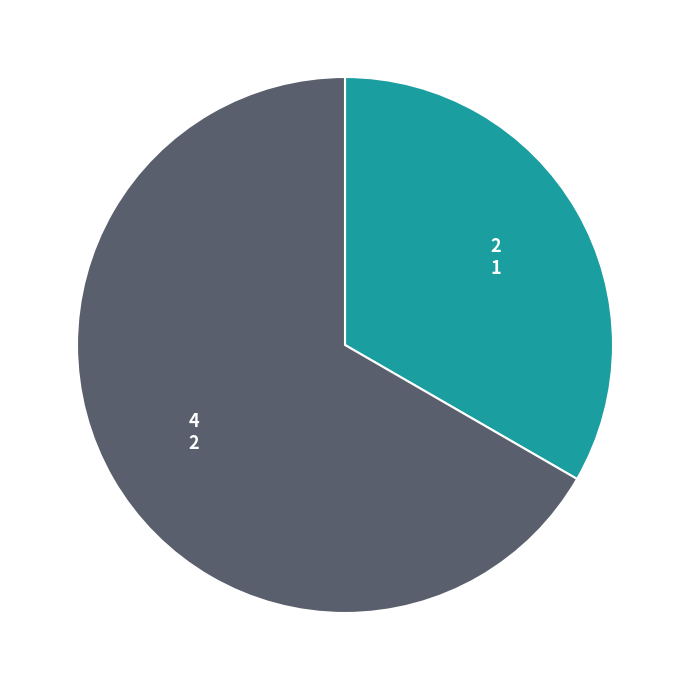

Does any single category account for the majority?

Yes